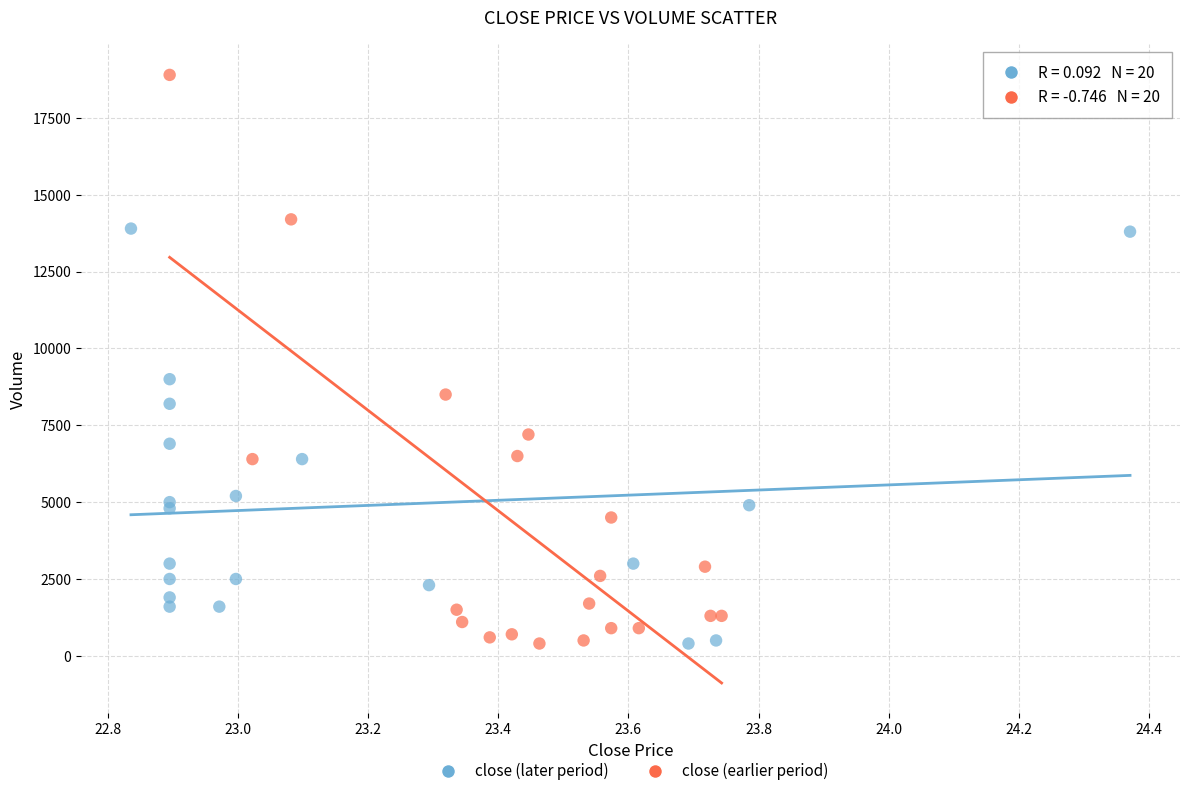

Which series contains the highest Y value?

close (earlier period)